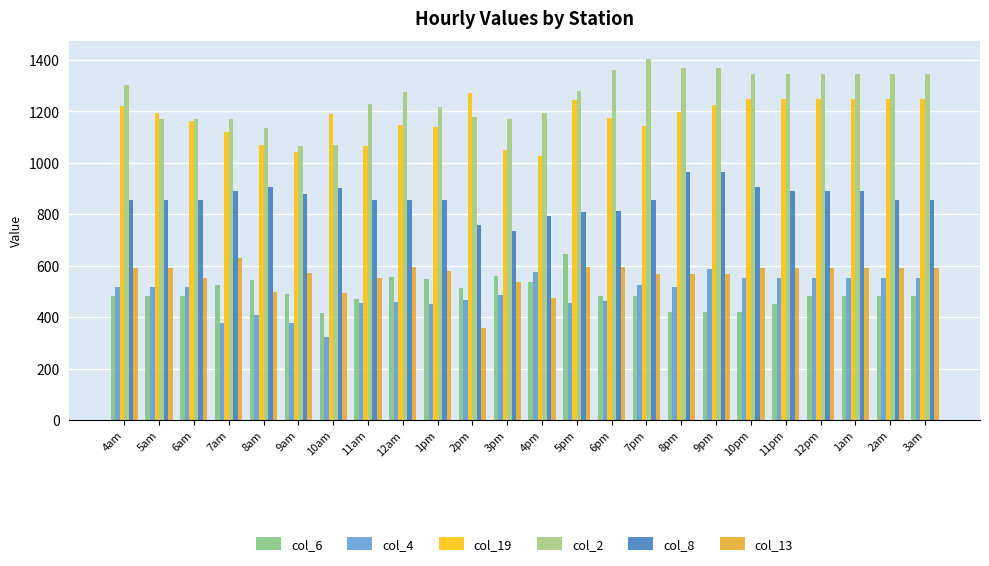

At which label does col_19 first exceed 1192?

4am